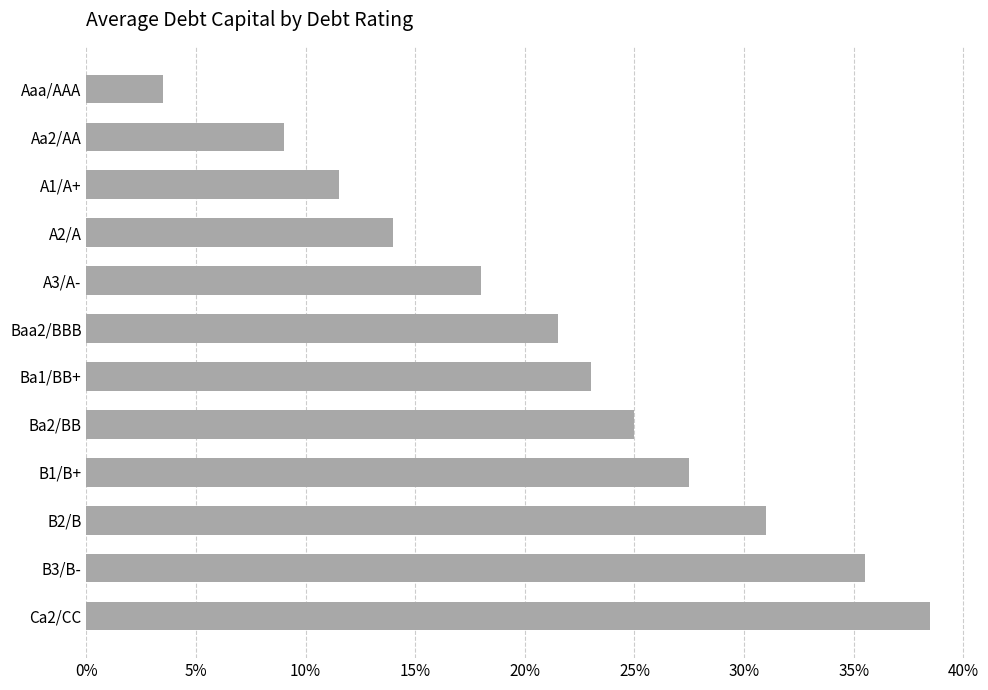

Rank the categories by value from highest to lowest.

Ca2/CC, B3/B-, B2/B, B1/B+, Ba2/BB, Ba1/BB+, Baa2/BBB, A3/A-, A2/A, A1/A+, Aa2/AA, Aaa/AAA